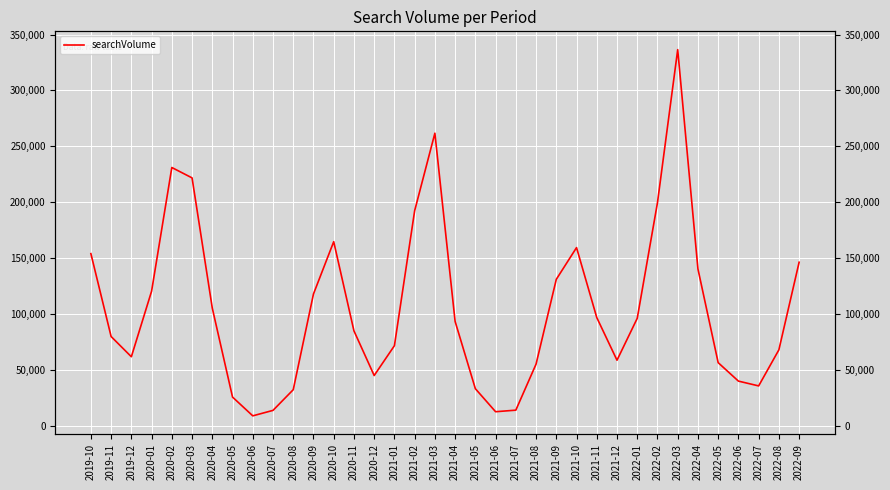

Where is the first local minimum?

2019-12